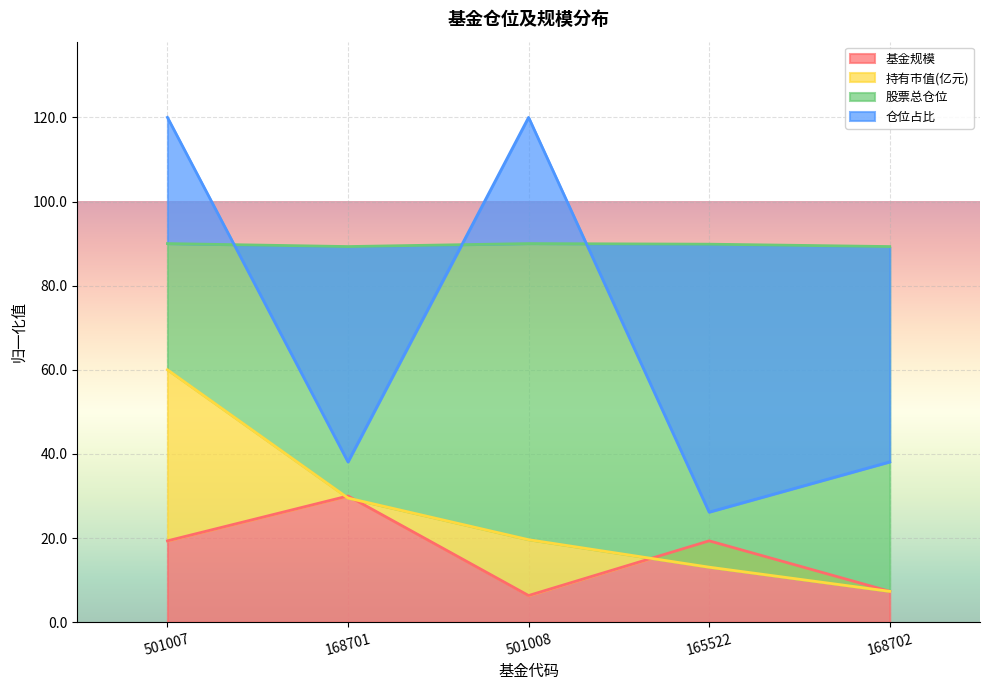

At which category is the sum across all series the highest?

501007